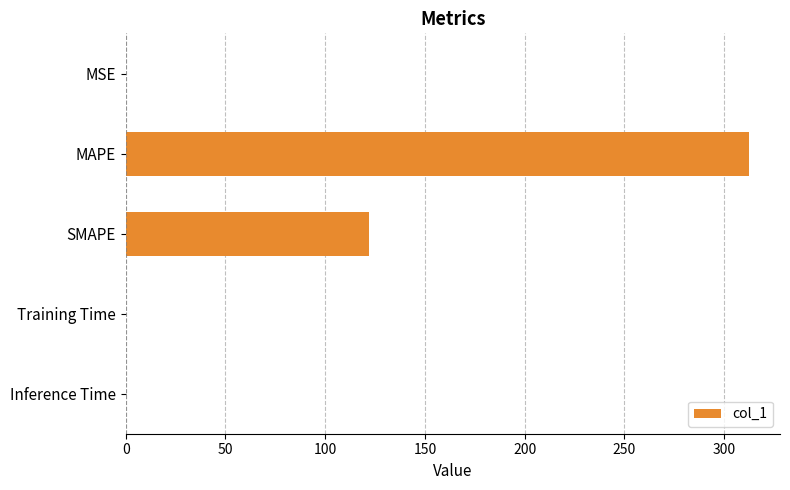

At which category does the chart reach its peak across all series?

MAPE